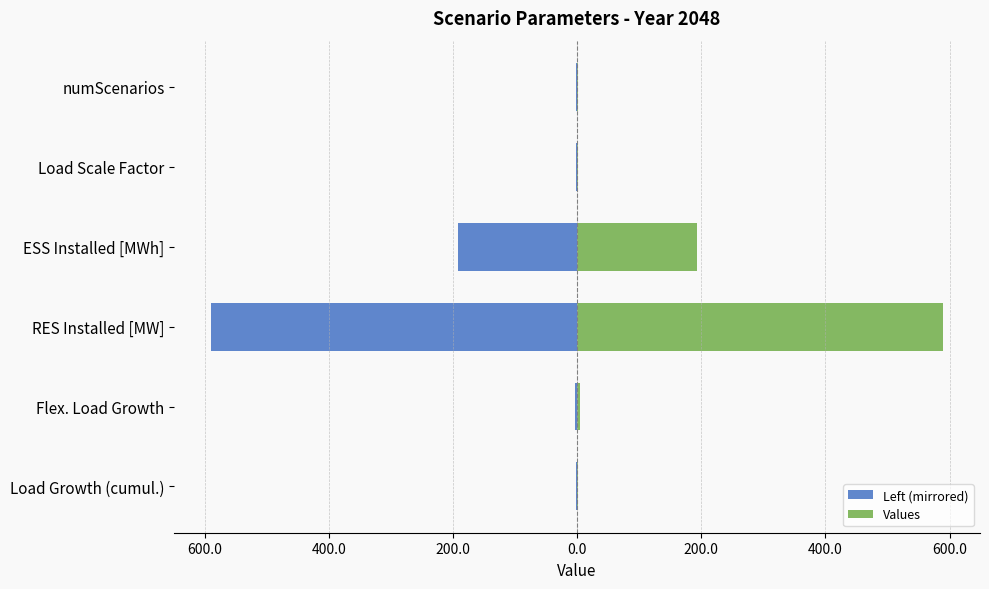

Is the value of Values at ESS Installed [MWh] greater than the value of Left (mirrored) at numScenarios?

Yes